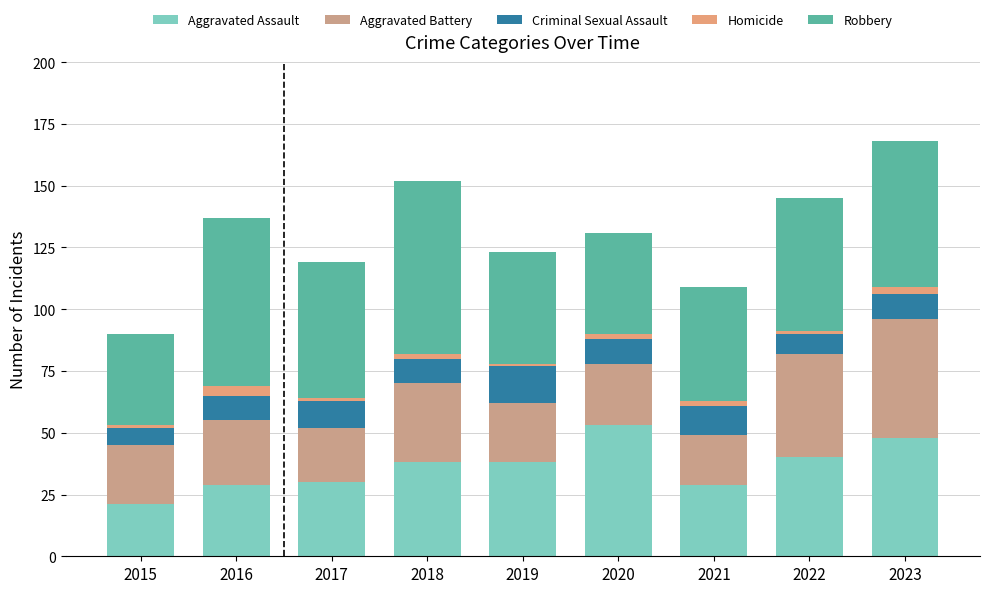

Does the chart contain stacked bars?

Yes